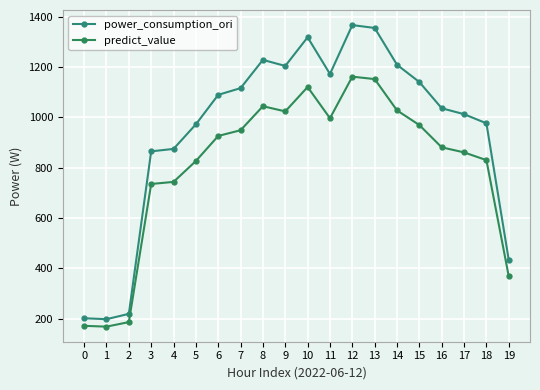

Does the chart have visible grid lines?

Yes